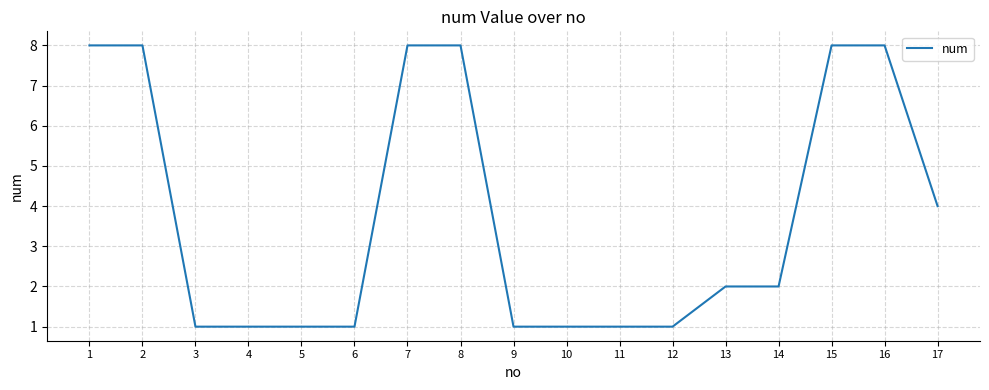

What is the difference between the values at 4 and 16?

7